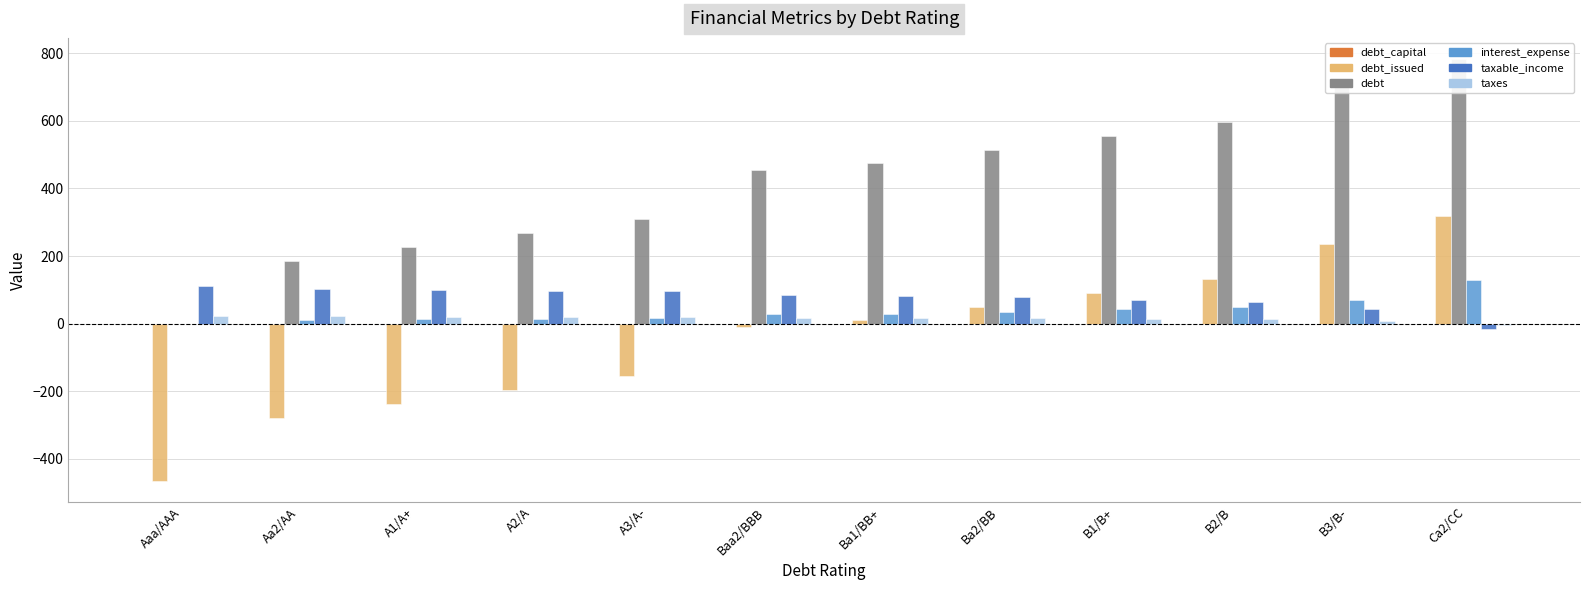

Reading left to right, extract all data points from this chart.

debt_capital: Aaa/AAA=0.0	Aa2/AA=0.1	A1/A+=0.1	A2/A=0.1	A3/A-=0.1	Baa2/BBB=0.2	Ba1/BB+=0.2	Ba2/BB=0.2	B1/B+=0.3	B2/B=0.3	B3/B-=0.3	Ca2/CC=0.4
debt_issued: Aaa/AAA=-464.3	Aa2/AA=-278.9	A1/A+=-237.7	A2/A=-196.5	A3/A-=-155.3	Baa2/BBB=-11.2	Ba1/BB+=9.4	Ba2/BB=50.6	B1/B+=91.8	B2/B=133.0	B3/B-=236.0	Ca2/CC=318.4
debt: Aaa/AAA=0.0	Aa2/AA=185.4	A1/A+=226.6	A2/A=267.8	A3/A-=309.0	Baa2/BBB=453.1	Ba1/BB+=473.7	Ba2/BB=514.9	B1/B+=556.1	B2/B=597.3	B3/B-=700.3	Ca2/CC=782.7
interest_expense: Aaa/AAA=0.0	Aa2/AA=9.8	A1/A+=12.5	A2/A=15.1	A3/A-=17.5	Baa2/BBB=27.4	Ba1/BB+=29.9	Ba2/BB=35.0	B1/B+=42.9	B2/B=48.9	B3/B-=68.8	Ca2/CC=128.0
taxable_income: Aaa/AAA=112.7	Aa2/AA=102.9	A1/A+=100.3	A2/A=97.6	A3/A-=95.3	Baa2/BBB=85.3	Ba1/BB+=82.8	Ba2/BB=77.8	B1/B+=69.8	B2/B=63.8	B3/B-=44.0	Ca2/CC=-15.3
taxes: Aaa/AAA=23.2	Aa2/AA=21.2	A1/A+=20.7	A2/A=20.1	A3/A-=19.6	Baa2/BBB=17.6	Ba1/BB+=17.1	Ba2/BB=16.0	B1/B+=14.4	B2/B=13.1	B3/B-=9.1	Ca2/CC=-3.2